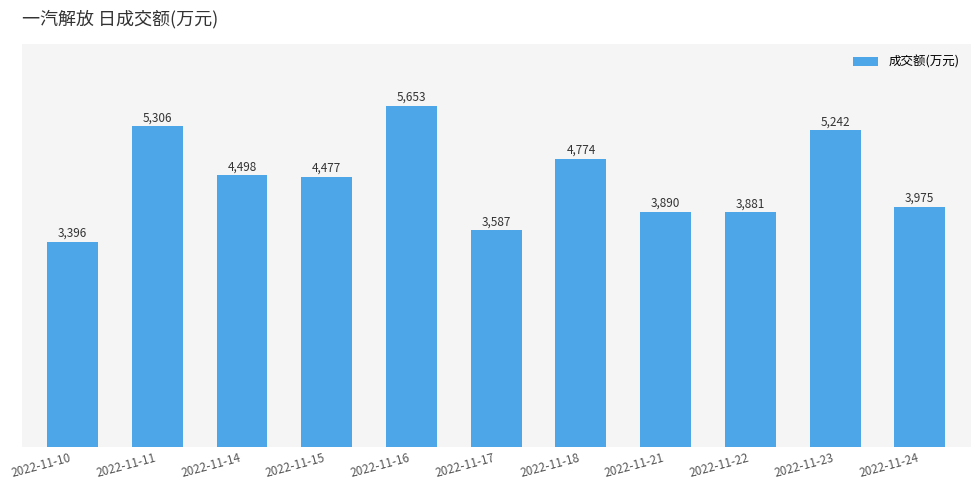

Where does the data first go above 4477?

2022-11-11